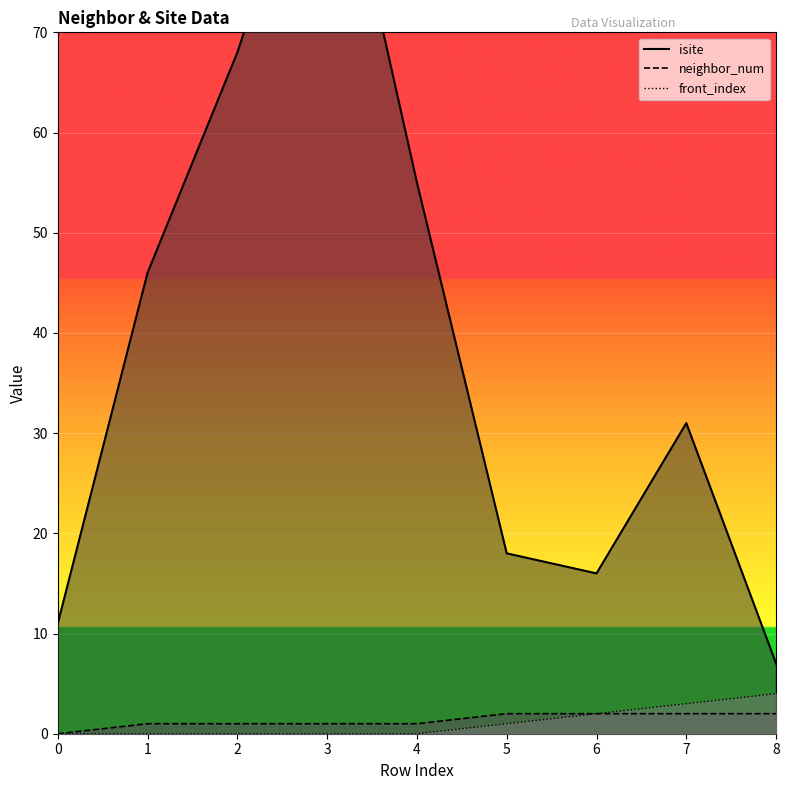

Which series has the widest spread of values?

isite